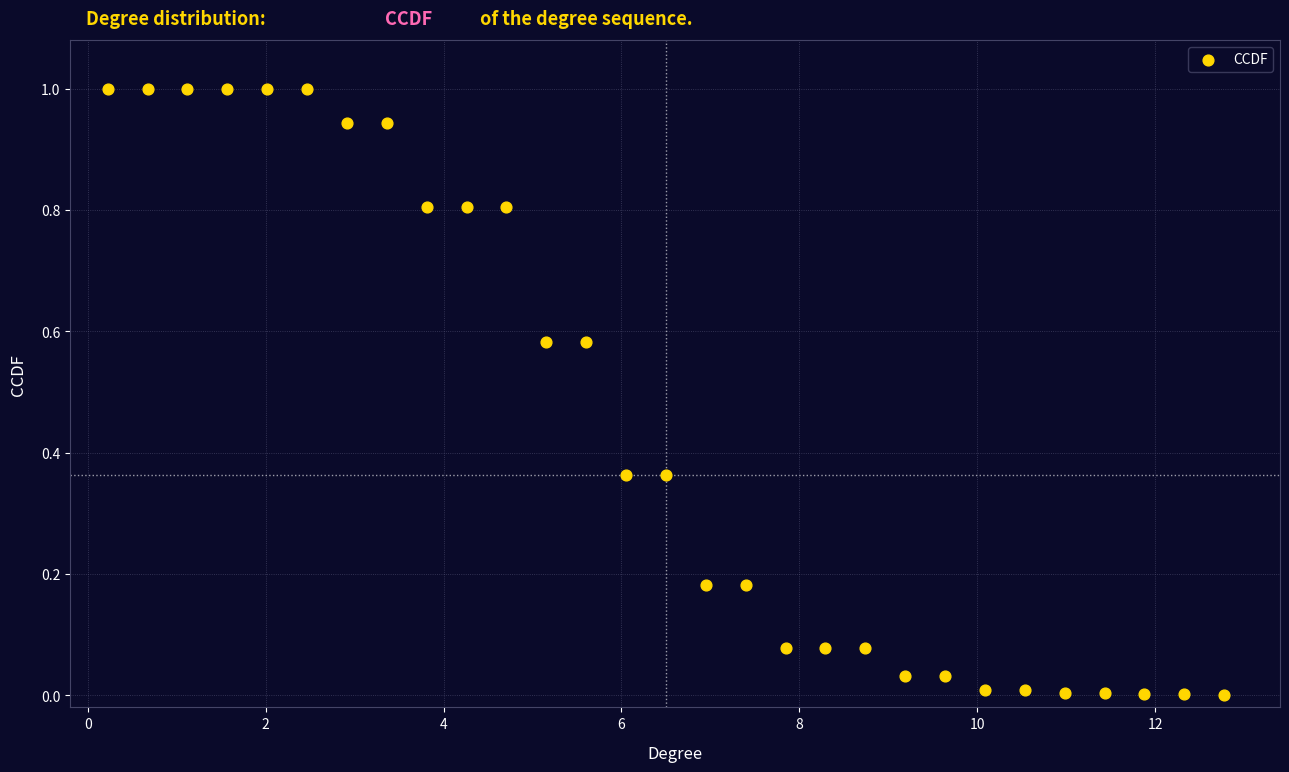

What is the range of X values (max minus min)?

12.6